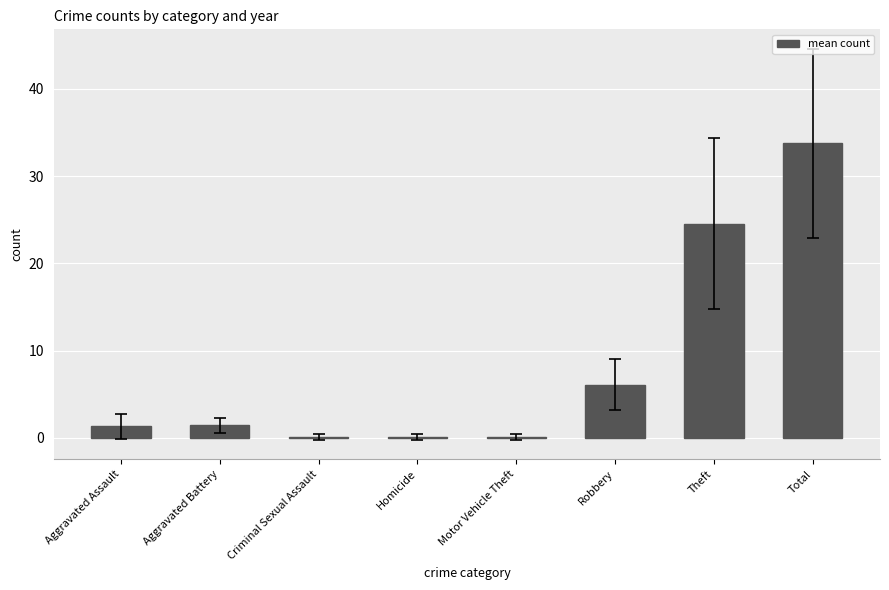

The value at Theft is 24.6. True or false?

True